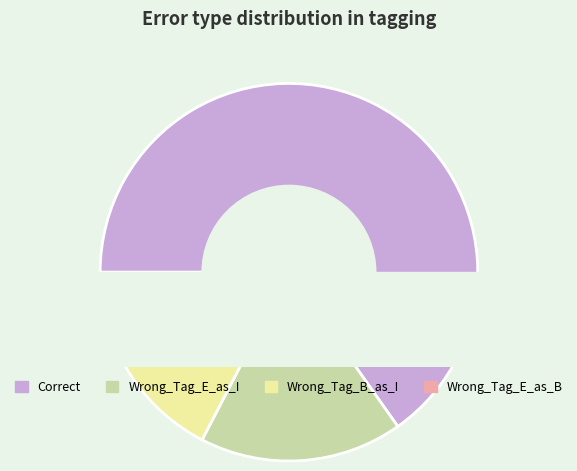

The Wrong_Tag_B_as_I slice represents 1% of the pie. True or false?

False